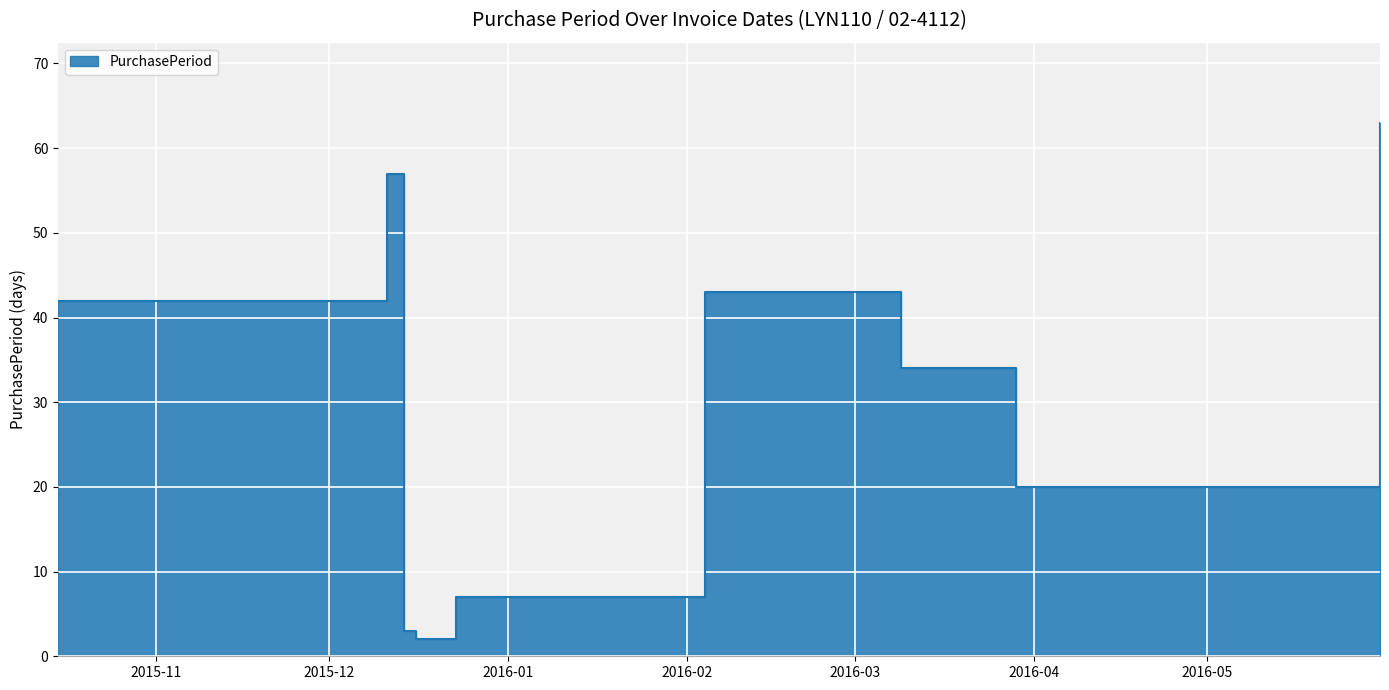

How many series are shown in this chart?

1